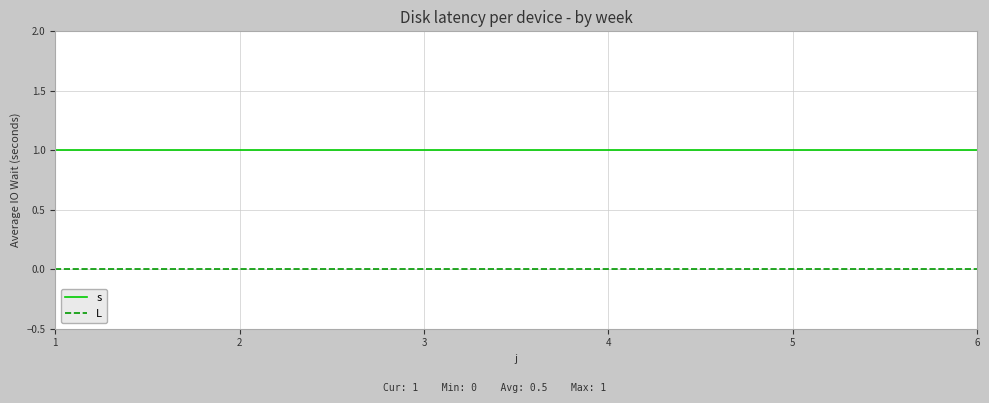

What is the greatest value displayed?

1